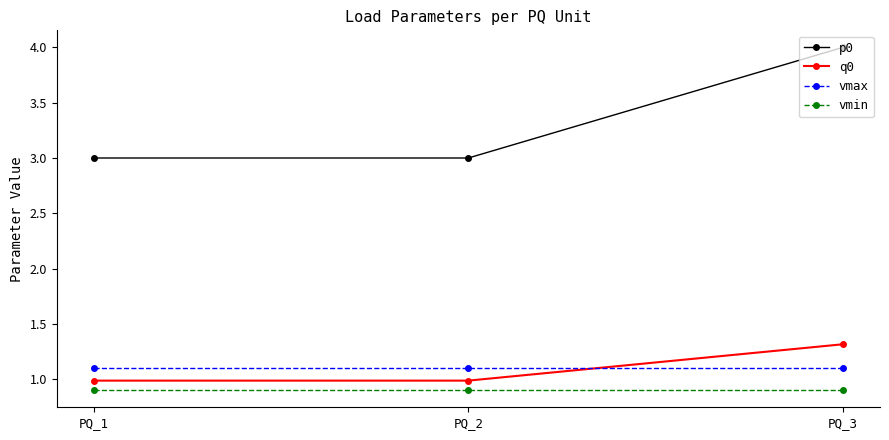

Is the value of p0 at PQ_1 greater than the value of vmax at PQ_2?

Yes